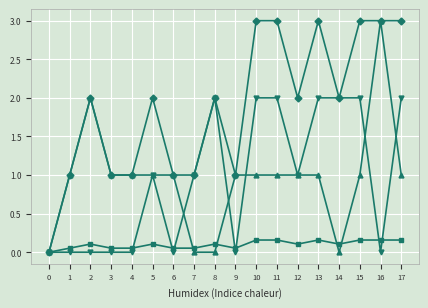

What is the greatest value displayed?

3.0